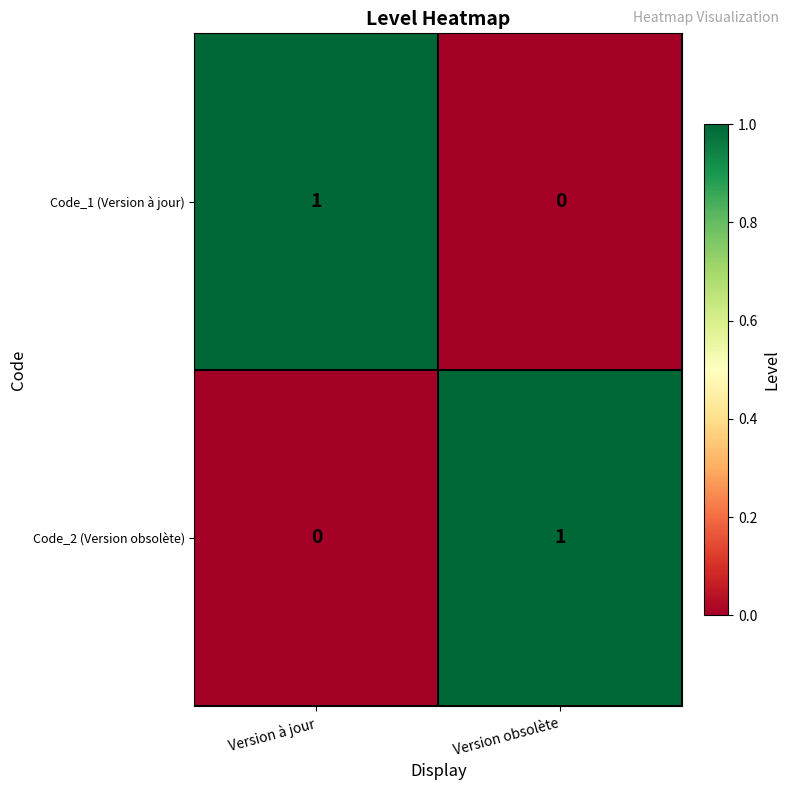

At Version obsolète, list the series in order from smallest to largest.

Code_1 (Version à jour), Code_2 (Version obsolète)